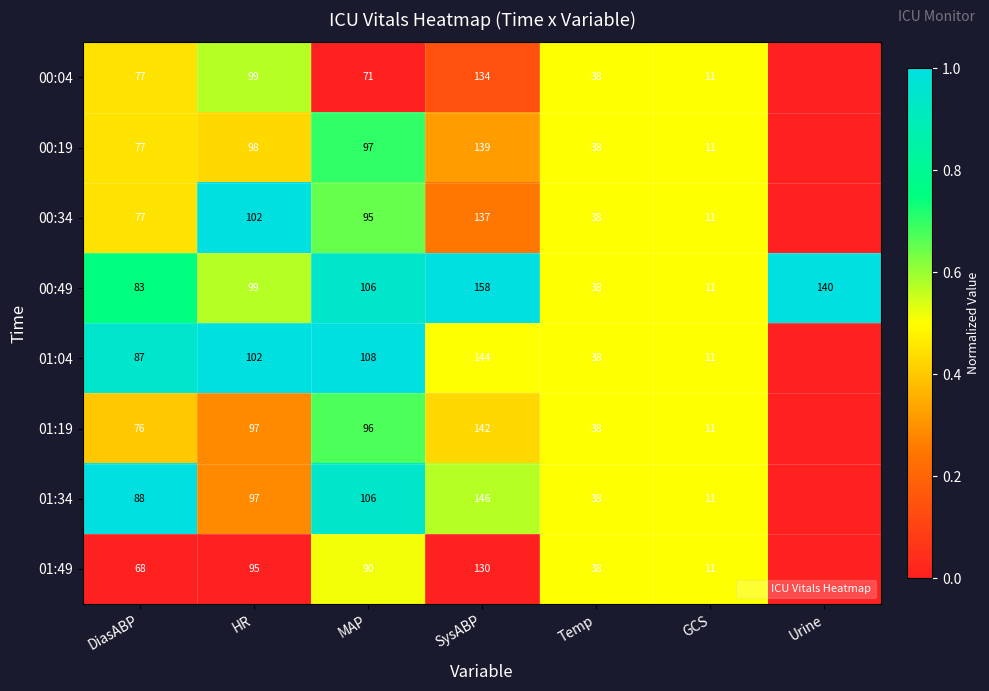

At which category does the chart reach its peak across all series?

HR